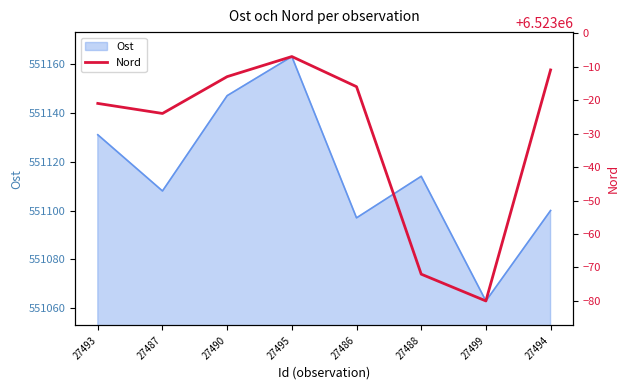

Where does the data first go above 6522984?

27490